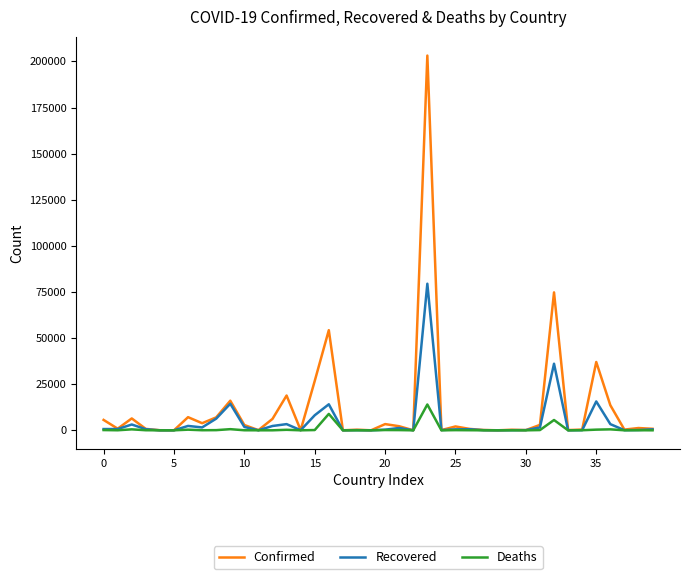

What is the maximum value shown in the chart?

203165